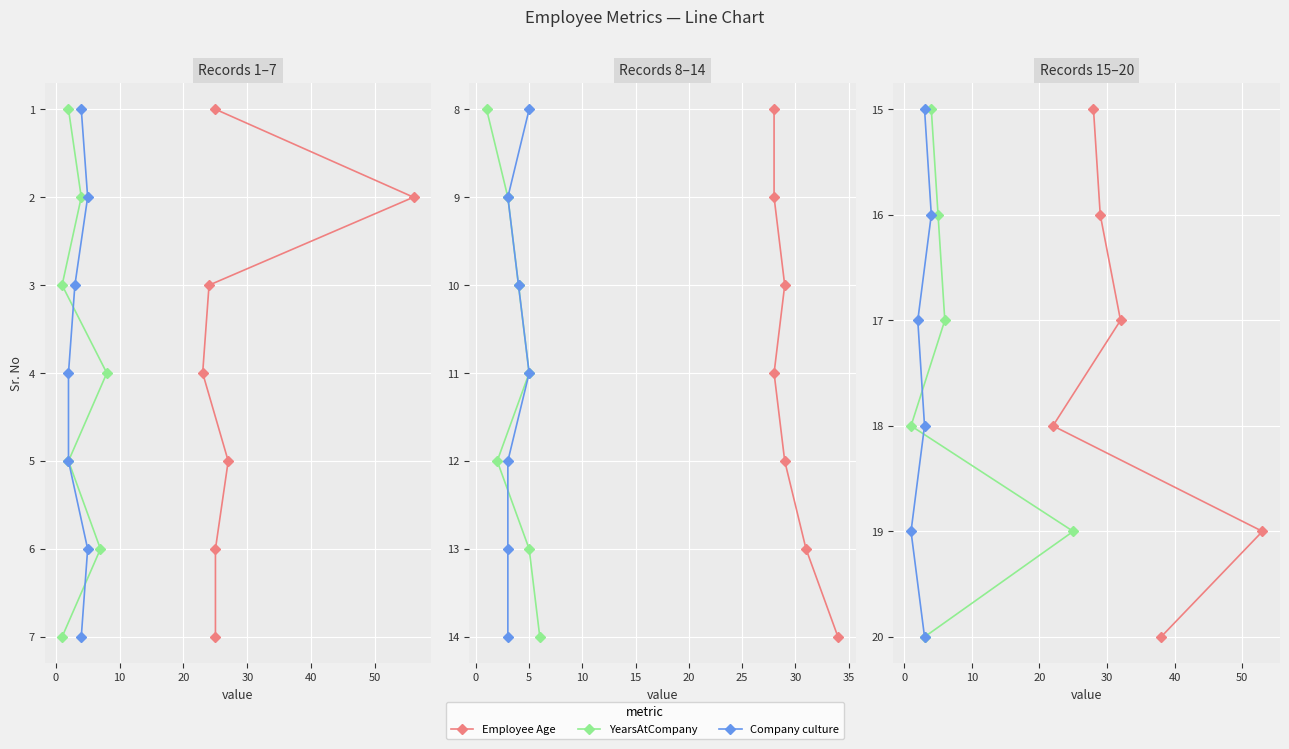

How many lines are shown in the chart?

3